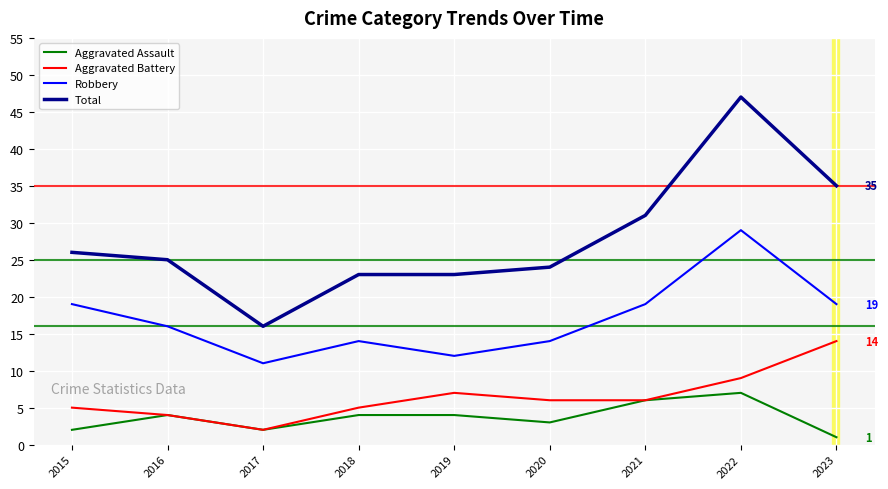

What is the difference between the Total values at 2015 and 2016?

1